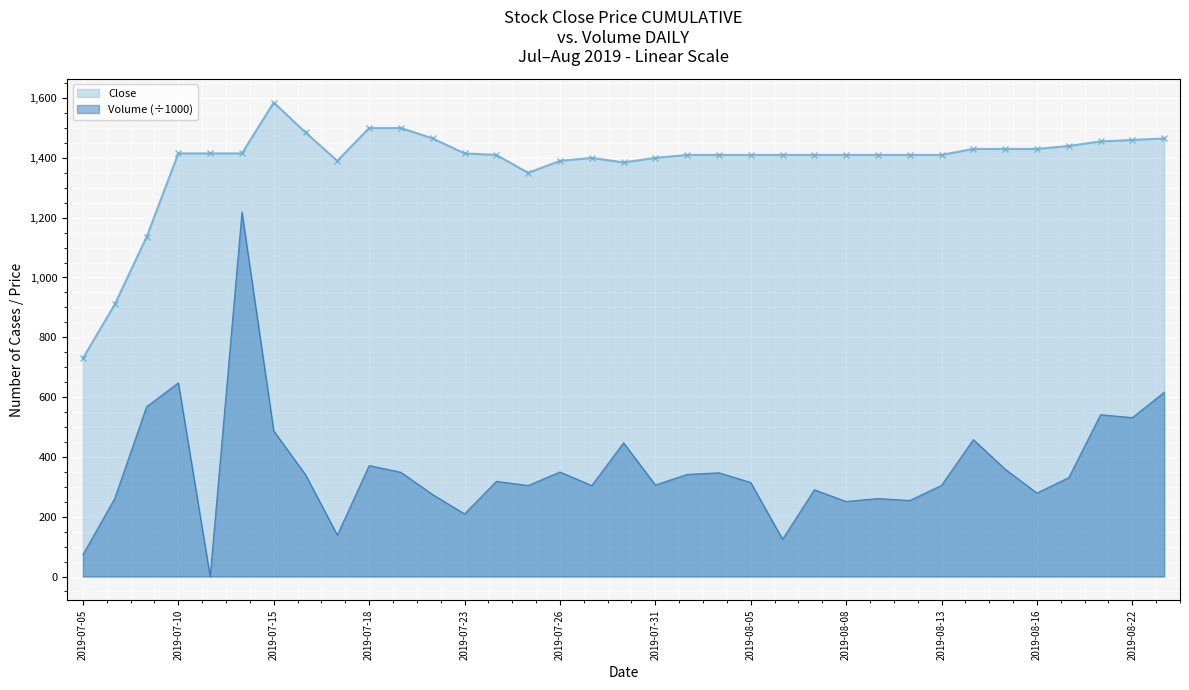

Reading left to right, list all the values displayed in this chart.

Close: 2019-07-05=730.0	2019-07-08=910.0	2019-07-09=1135.0	2019-07-10=1415.0	2019-07-11=1415.0	2019-07-12=1415.0	2019-07-15=1585.0	2019-07-16=1485.0	2019-07-17=1390.0	2019-07-18=1500.0	2019-07-19=1500.0	2019-07-22=1465.0	2019-07-23=1415.0	2019-07-24=1410.0	2019-07-25=1350.0	2019-07-26=1390.0	2019-07-29=1400.0	2019-07-30=1385.0	2019-07-31=1400.0	2019-08-01=1410.0	2019-08-02=1410.0	2019-08-05=1410.0	2019-08-06=1410.0	2019-08-07=1410.0	2019-08-08=1410.0	2019-08-09=1410.0	2019-08-12=1410.0	2019-08-13=1410.0	2019-08-14=1430.0	2019-08-15=1430.0	2019-08-16=1430.0	2019-08-20=1440.0	2019-08-21=1455.0	2019-08-22=1460.0	2019-08-23=1465.0
Volume: 2019-07-05=73.3	2019-07-08=261.7	2019-07-09=568.0	2019-07-10=647.8	2019-07-11=0.0	2019-07-12=1218.8	2019-07-15=486.9	2019-07-16=340.5	2019-07-17=138.7	2019-07-18=371.3	2019-07-19=348.6	2019-07-22=274.1	2019-07-23=209.5	2019-07-24=318.5	2019-07-25=304.5	2019-07-26=349.6	2019-07-29=304.3	2019-07-30=447.3	2019-07-31=306.2	2019-08-01=341.7	2019-08-02=347.1	2019-08-05=314.6	2019-08-06=124.8	2019-08-07=290.2	2019-08-08=251.0	2019-08-09=260.9	2019-08-12=254.3	2019-08-13=305.2	2019-08-14=458.0	2019-08-15=359.2	2019-08-16=279.4	2019-08-20=330.8	2019-08-21=541.2	2019-08-22=531.5	2019-08-23=616.0